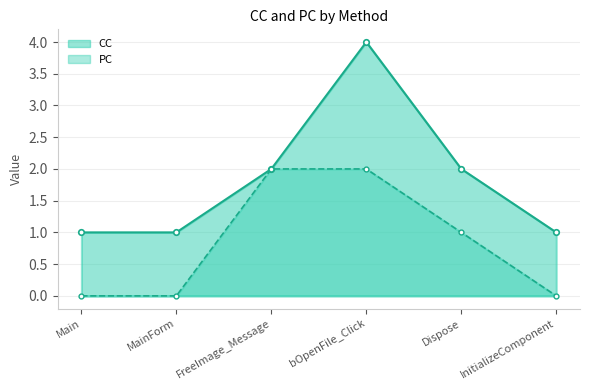

Reading left to right, list all the values displayed in this chart.

CC: 1	1	2	4	2	1
PC: 0	0	2	2	1	0